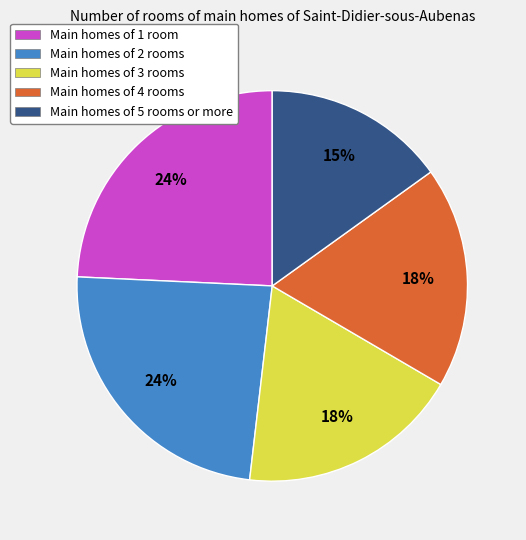

To the nearest percent, what is the combined percentage of Main homes of 2 rooms and Main homes of 4 rooms?

42%